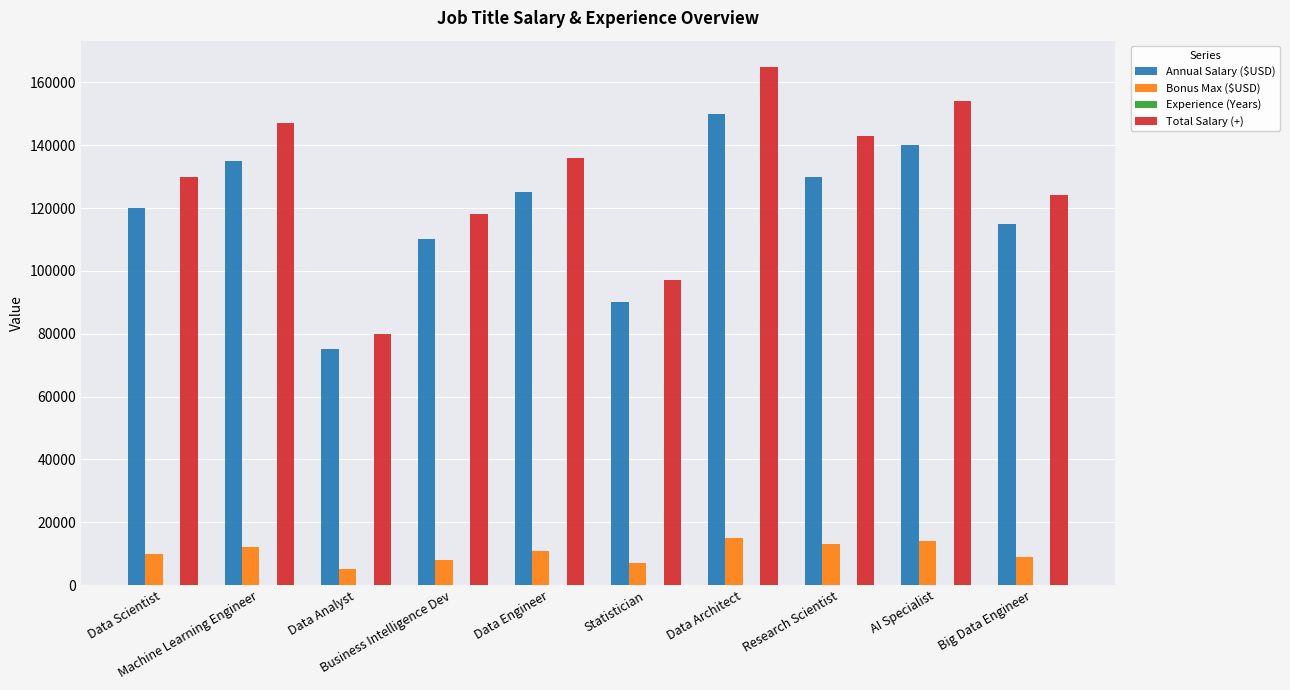

Which series has the largest total across all categories?

Total Salary (+)